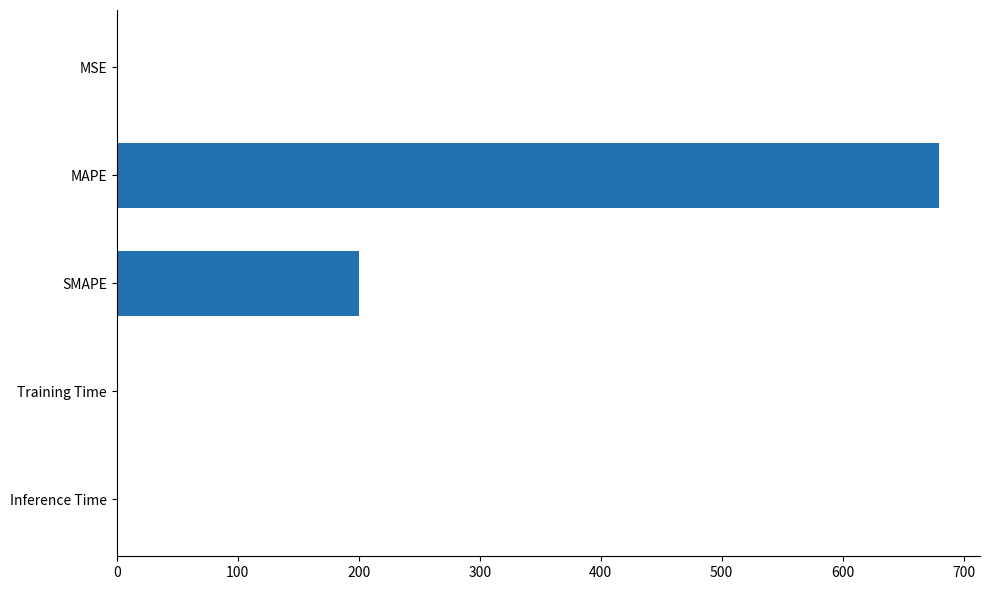

What is the average value?

175.9